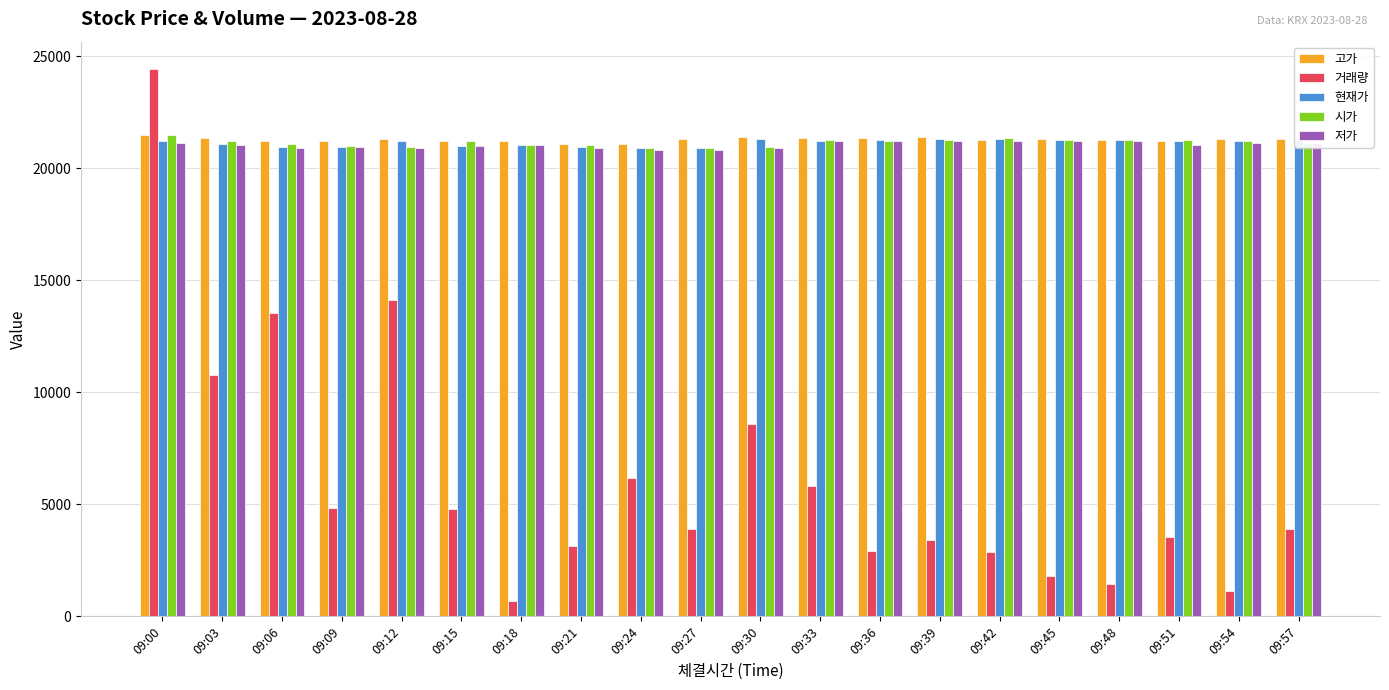

What is the maximum value for 거래량?

24432